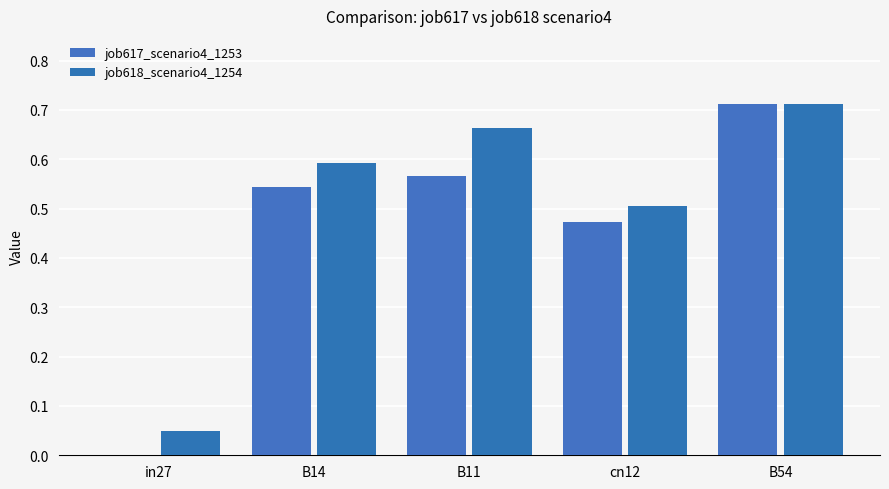

True or false: job617_scenario4_1253 has a value of 0.9 at B11.

False